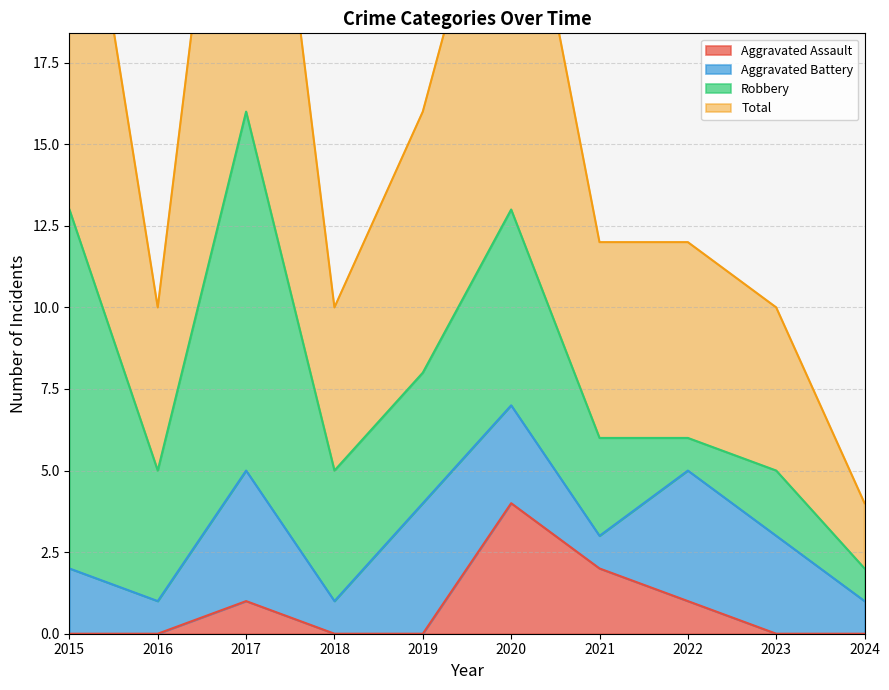

True or false: Aggravated Assault and Total intersect in this chart.

False